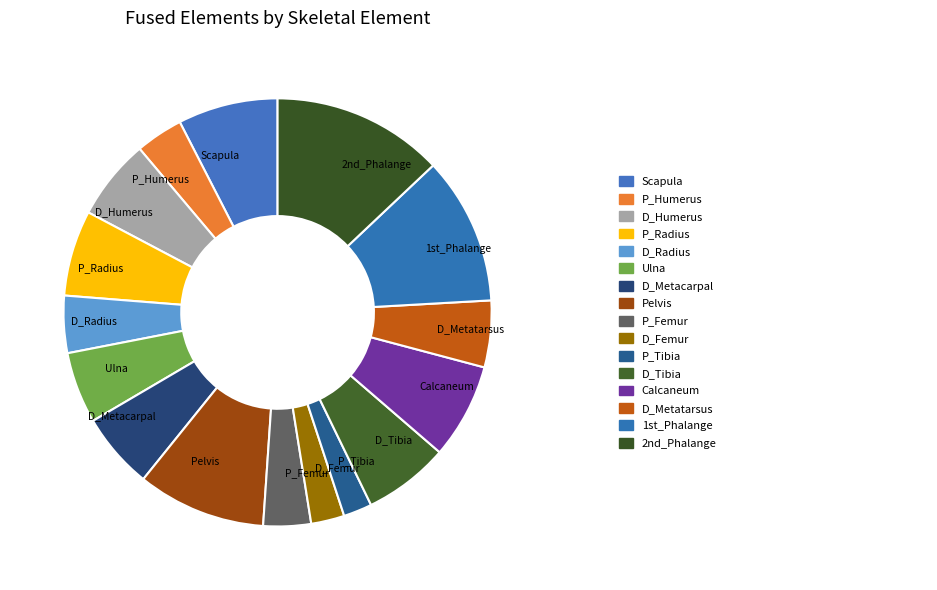

Is there a majority slice in this chart?

No